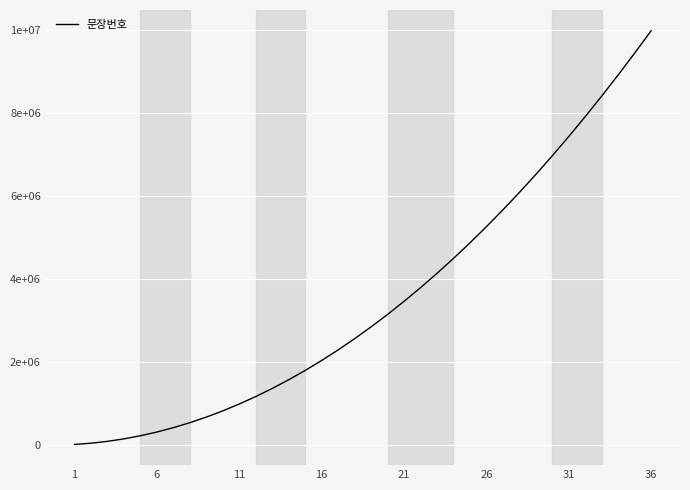

Does the chart display data point markers on the line(s)?

No